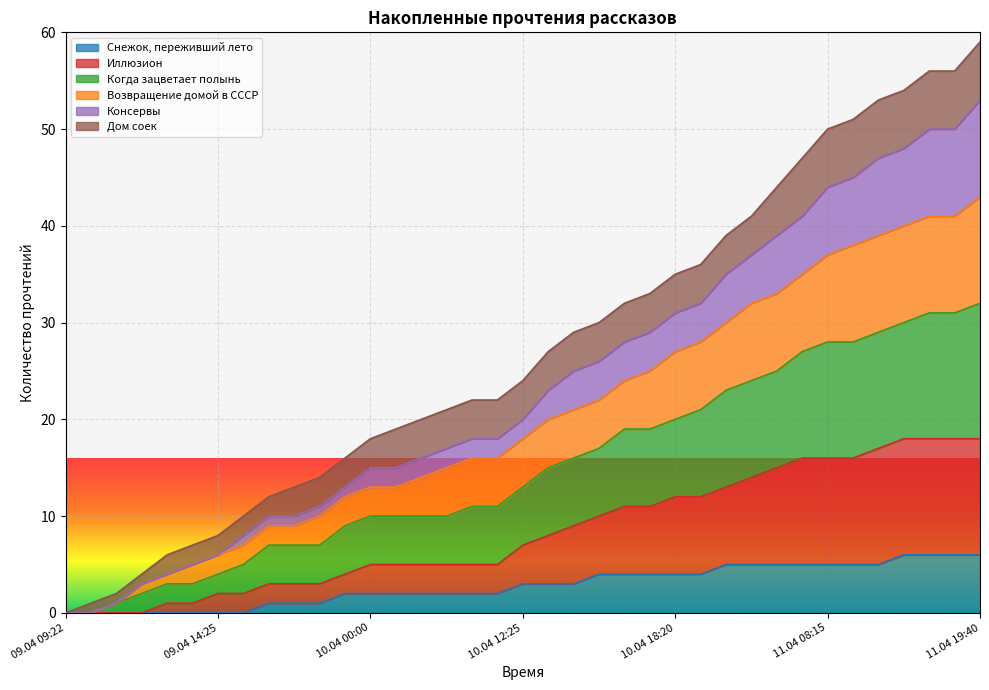

Rank the categories by Когда зацветает полынь value from highest to lowest.

11.04 19:40, 11.04 16:15, 11.04 18:10, 11.04 14:05, 11.04 13:05, 11.04 12:05, 11.04 08:15, 11.04 06:15, 11.04 02:00, 10.04 21:25, 10.04 19:05, 10.04 18:25, 10.04 18:20, 10.04 17:25, 10.04 16:05, 10.04 15:05, 10.04 14:55, 10.04 13:15, 10.04 12:25, 10.04 09:40, 10.04 11:55, 10.04 08:20, 10.04 07:20, 10.04 04:40, 10.04 00:00, 09.04 23:20, 09.04 18:55, 09.04 17:20, 09.04 17:05, 09.04 14:55, 09.04 14:25, 09.04 14:10, 09.04 13:30, 09.04 13:05, 09.04 12:05, 09.04 09:45, 09.04 09:22